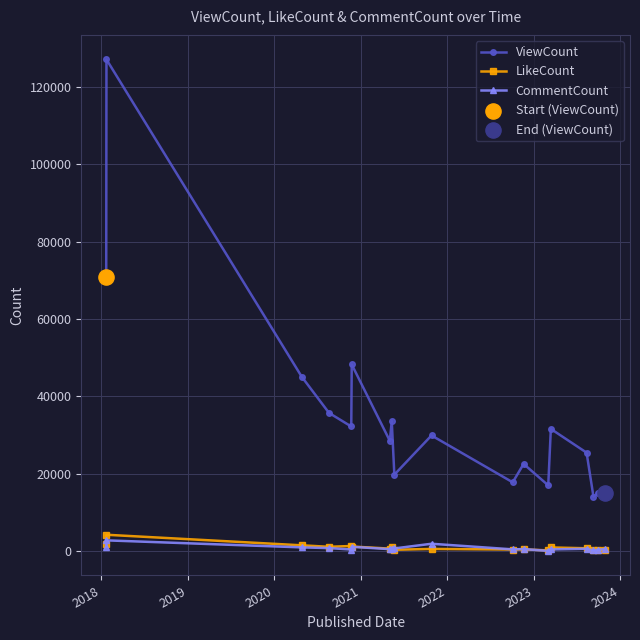

Which series has the largest total across all categories?

ViewCount